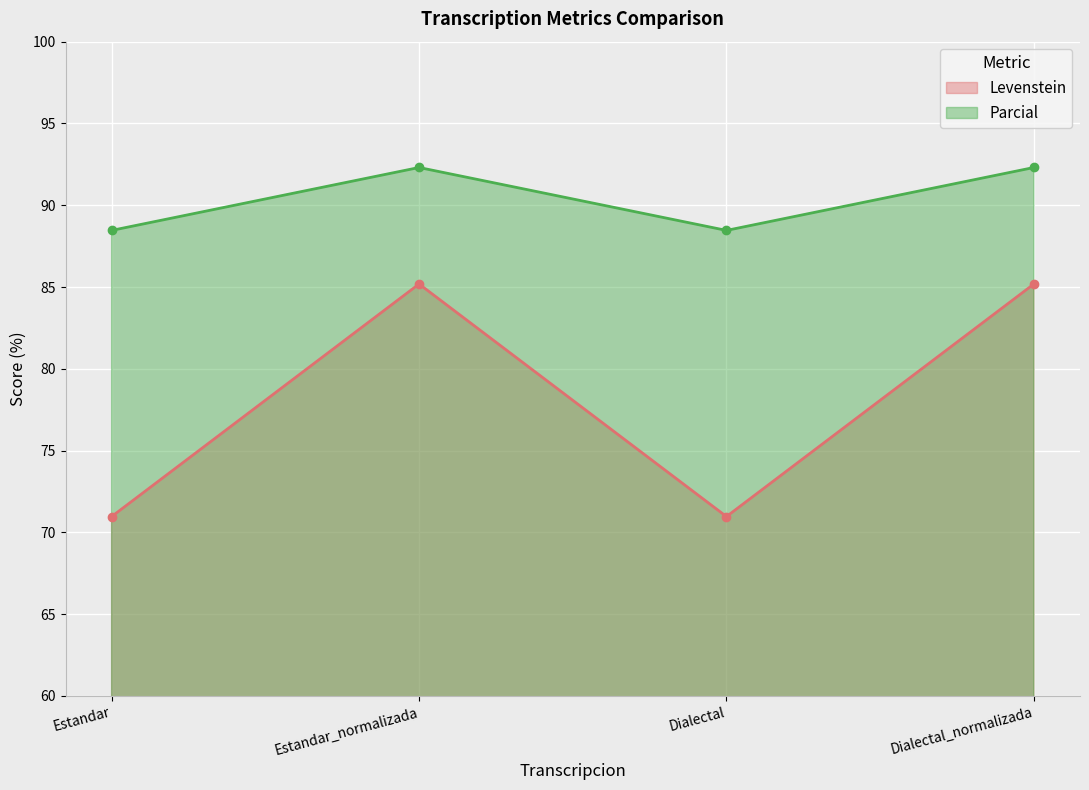

Which series changed the most between Estandar_normalizada and Dialectal_normalizada?

Levenstein